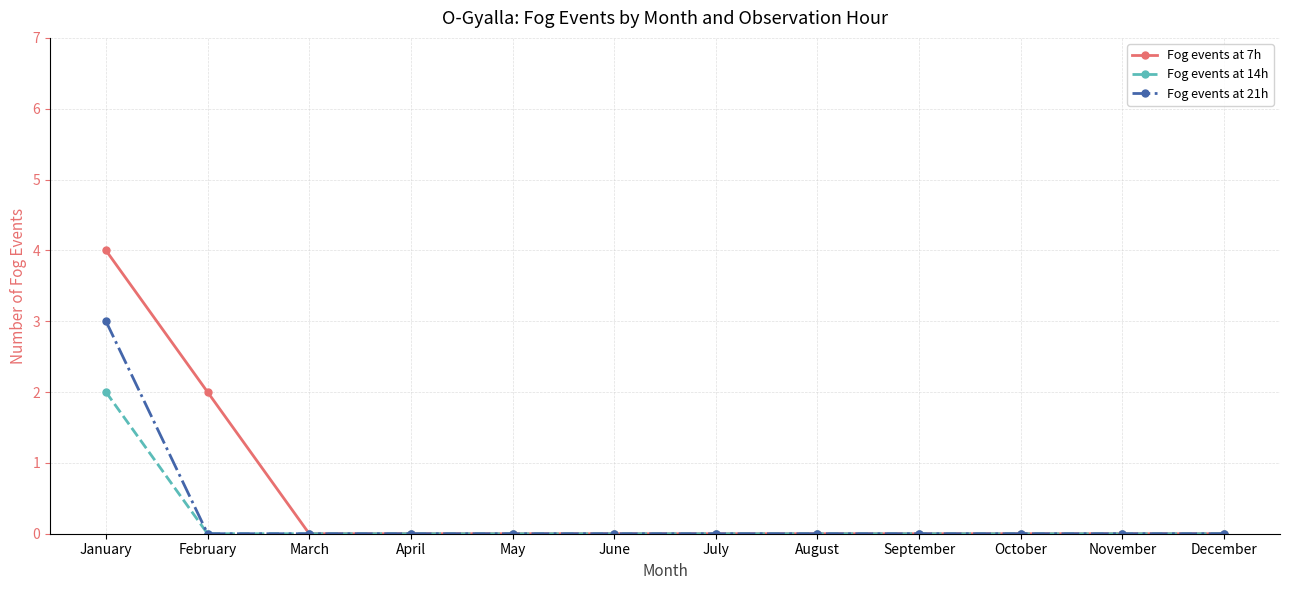

What is the sum of all Fog events at 14h values?

2